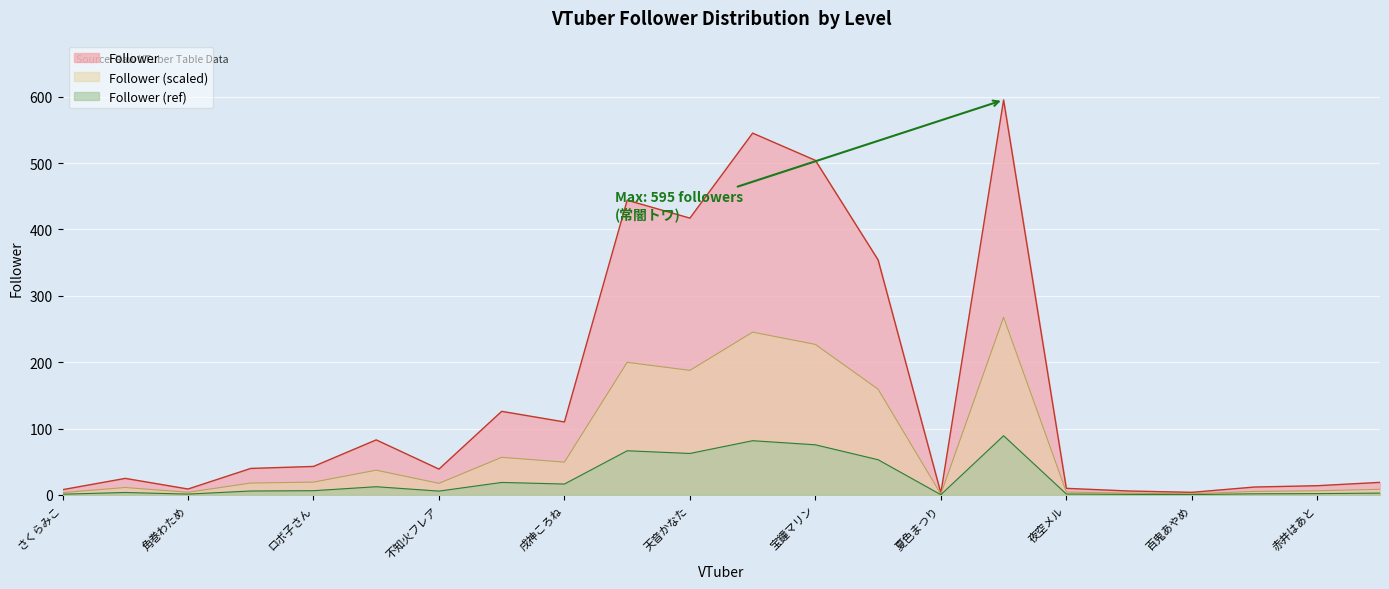

Rank the categories by value from highest to lowest.

常闇トワ, 湊あくあ, 宝鐘マリン, 白銀ノエル, 天音かなた, 姫森ルーナ, 猫又おかゆ, 戌神ころね, アキ・ローゼンタール, ロボ子さん, 大空スバル, 不知火フレア, AZKi, 癒月ちょこ, 赤井はあと, 潤羽るしあ, 夜空メル, 角巻わため, さくらみこ, 紫咲シオン, 百鬼あやめ, 夏色まつり